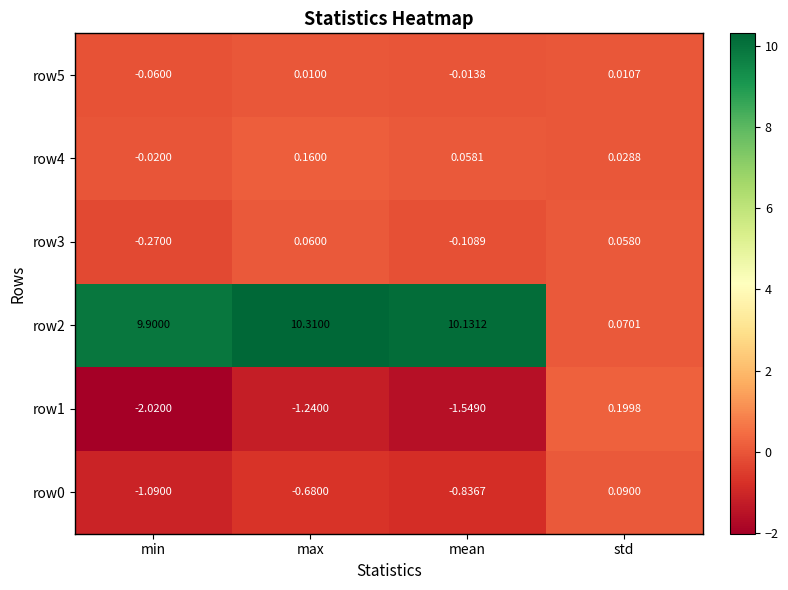

At which label does row3 reach its peak?

max